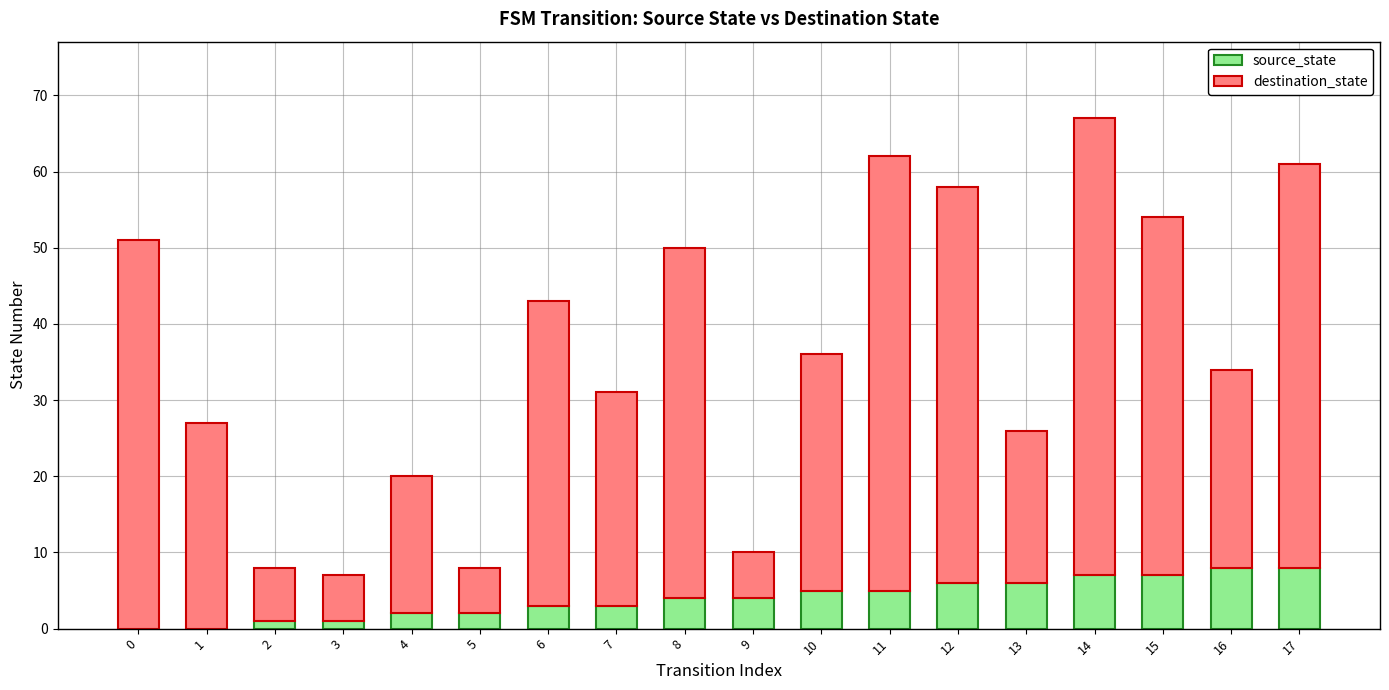

True or false: source_state has a value of 9 at 12.

False